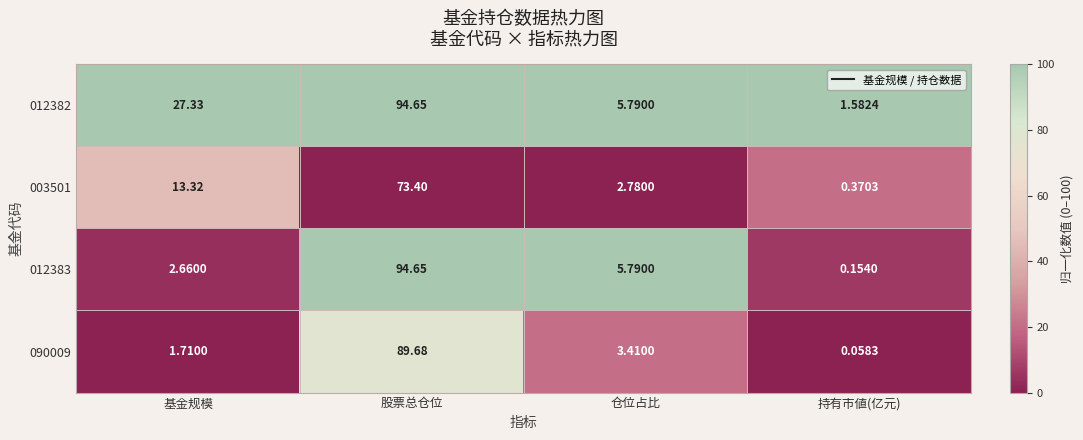

Which label corresponds to the largest value in the chart?

股票总仓位